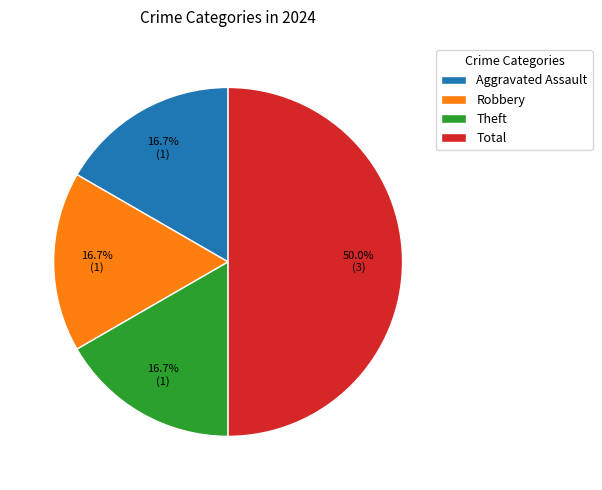

Is it true that Theft is 8% of the pie?

False